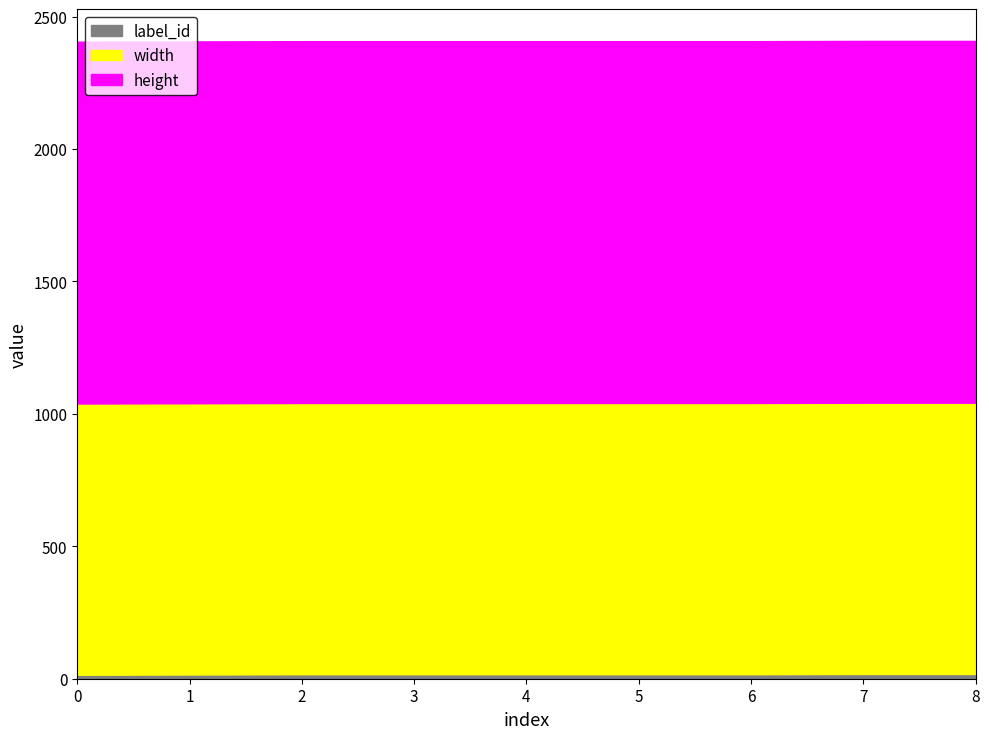

The value of label_id at 2 is 10. True or false?

False